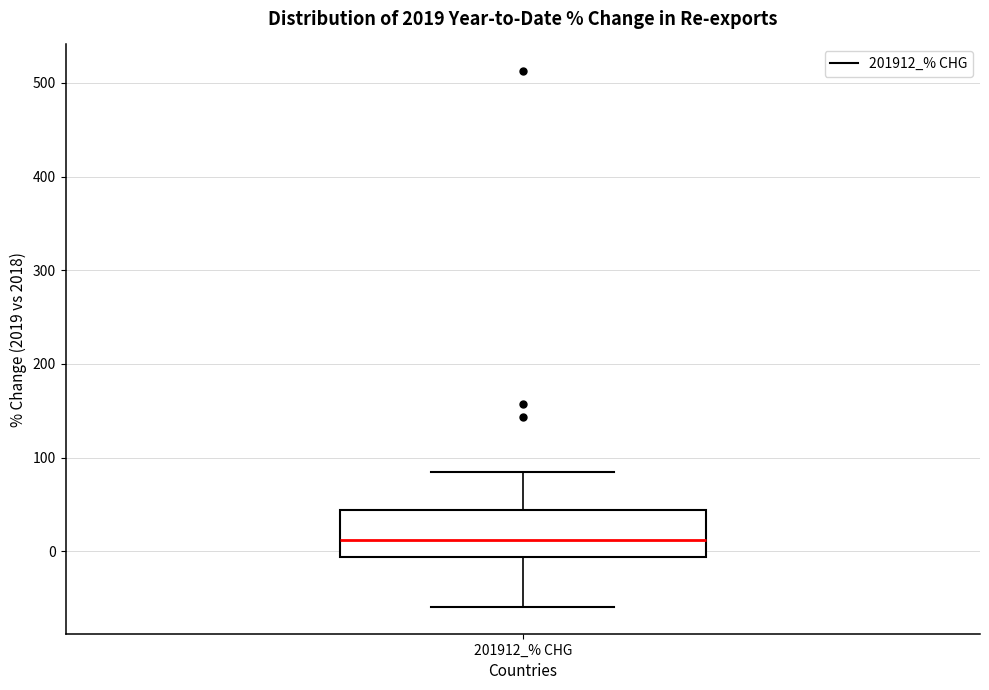

Transcribe this box plot: give where the median line is, the range the box spans, and where the two whiskers end, as read against the y-axis. The values are not printed on the chart, so give them approximately, as read against the axis.

median 10, box -10 to 40, whiskers -60 to 80